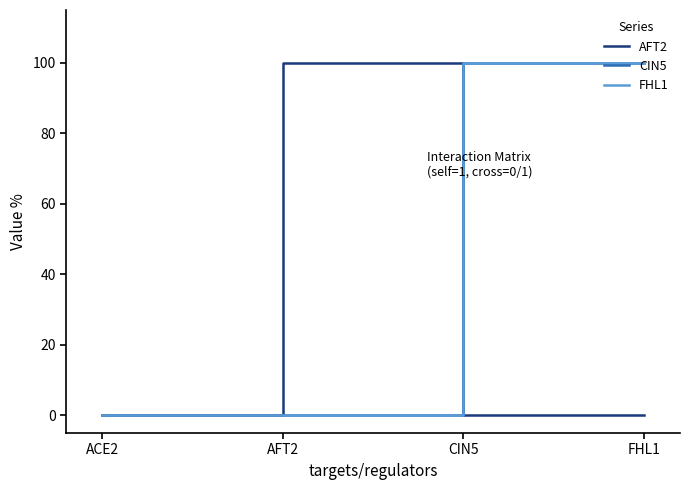

At which label does AFT2 reach its minimum?

ACE2